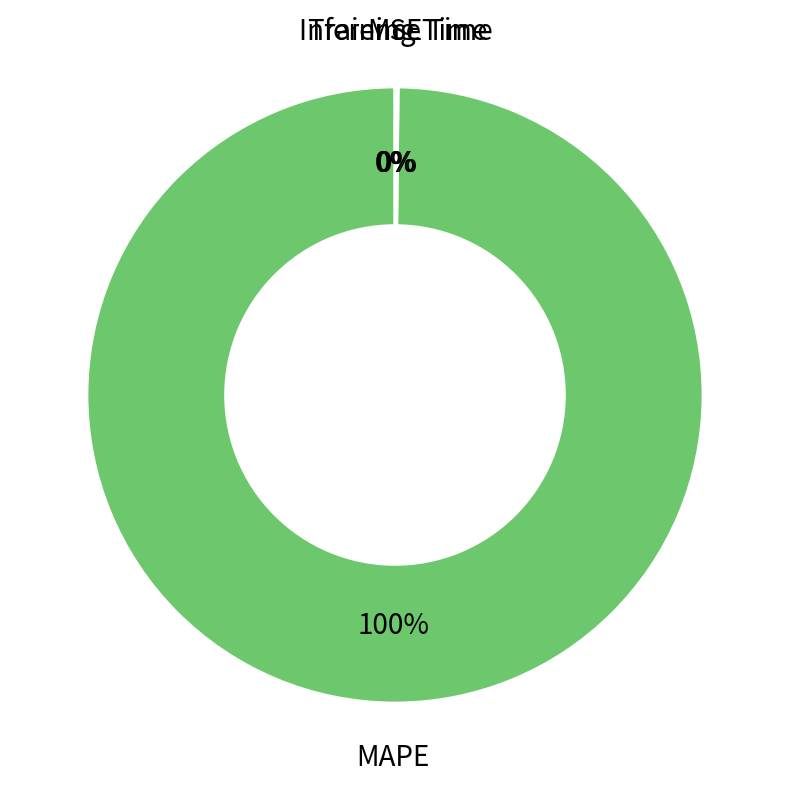

To the nearest percent, what is the difference between the largest and smallest slice percentages?

100%